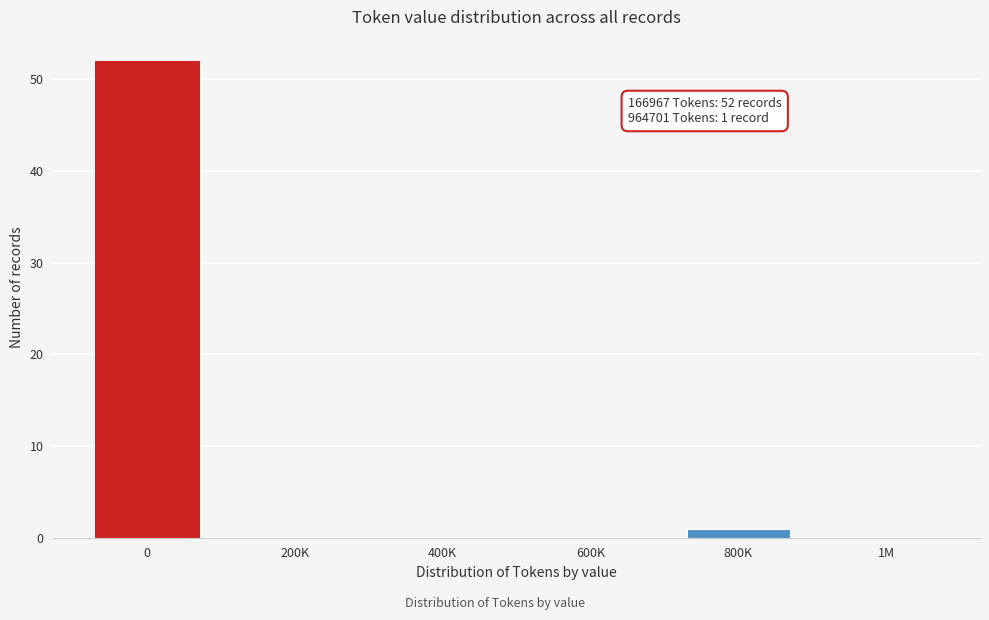

Reading left to right, list all the values displayed in this chart.

0=52	200K=0	400K=0	600K=0	800K=1	1M=0